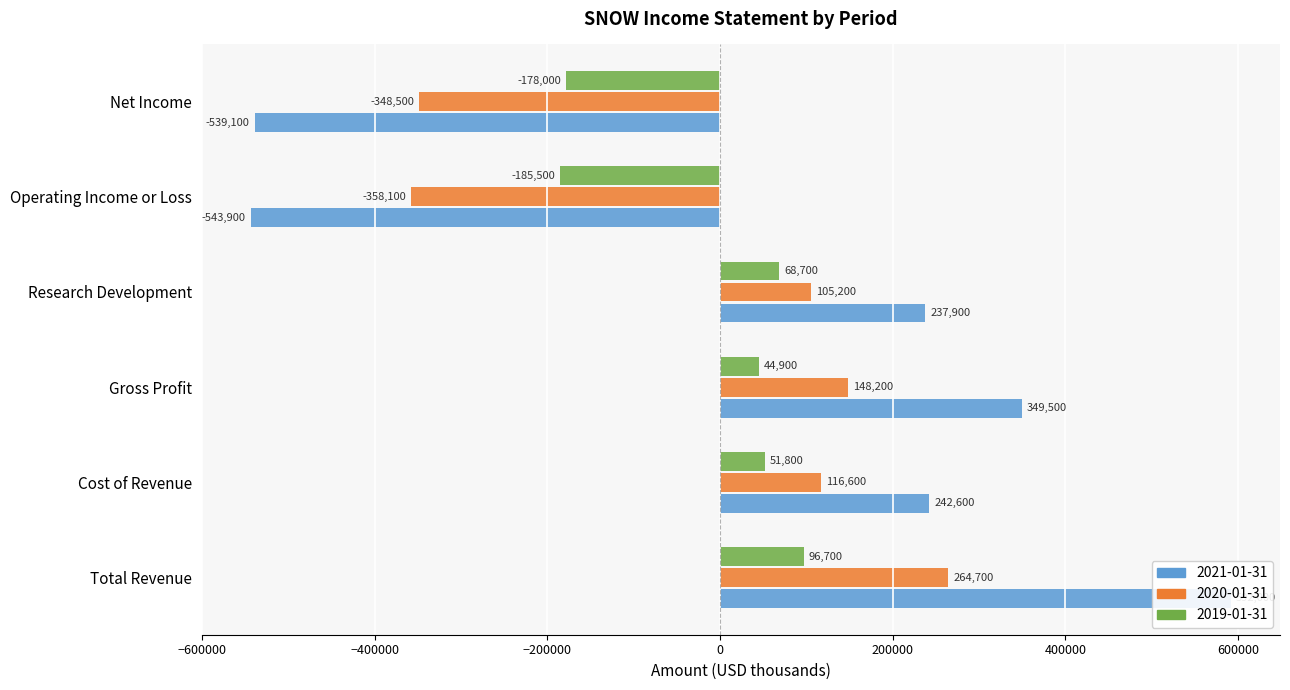

Reading left to right, transcribe all the data shown in this chart.

2021-01-31: 592000	242600	349500	237900	-543900	-539100
2020-01-31: 264700	116600	148200	105200	-358100	-348500
2019-01-31: 96700	51800	44900	68700	-185500	-178000